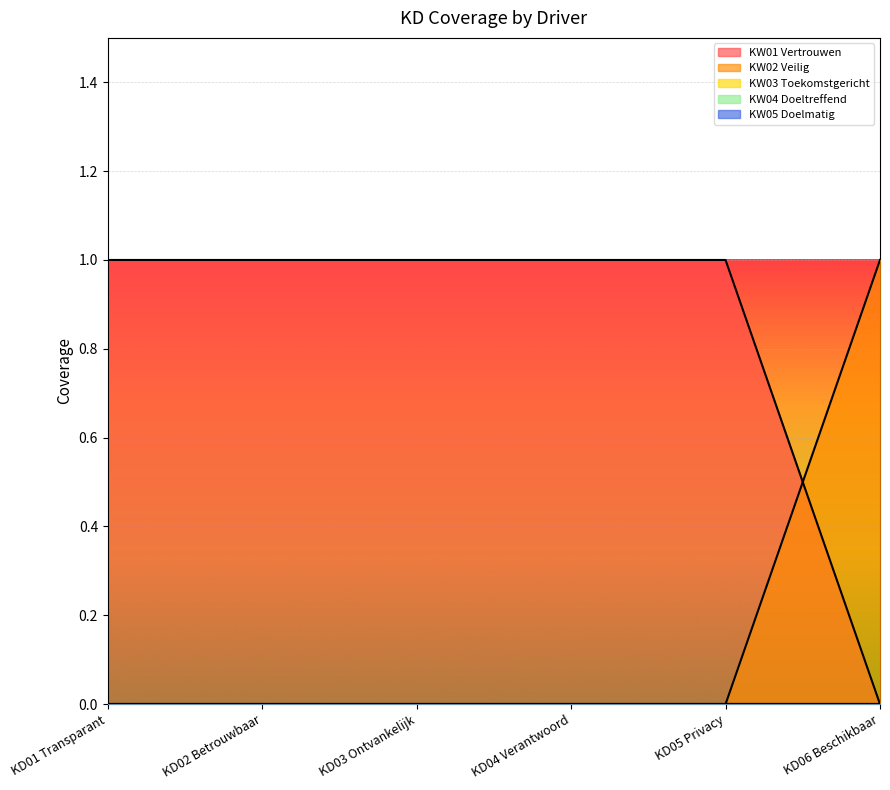

Where is KW03 Toekomstgericht nearest to the value 0?

KD01 Transparant